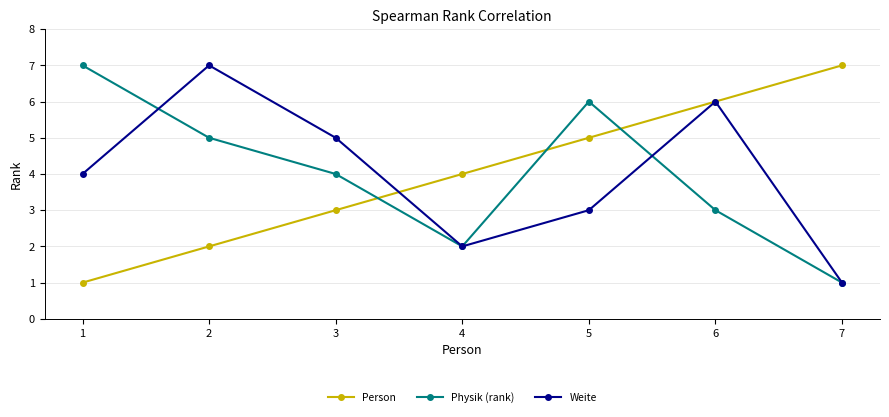

Is it true that Person equals 4 at 3?

False